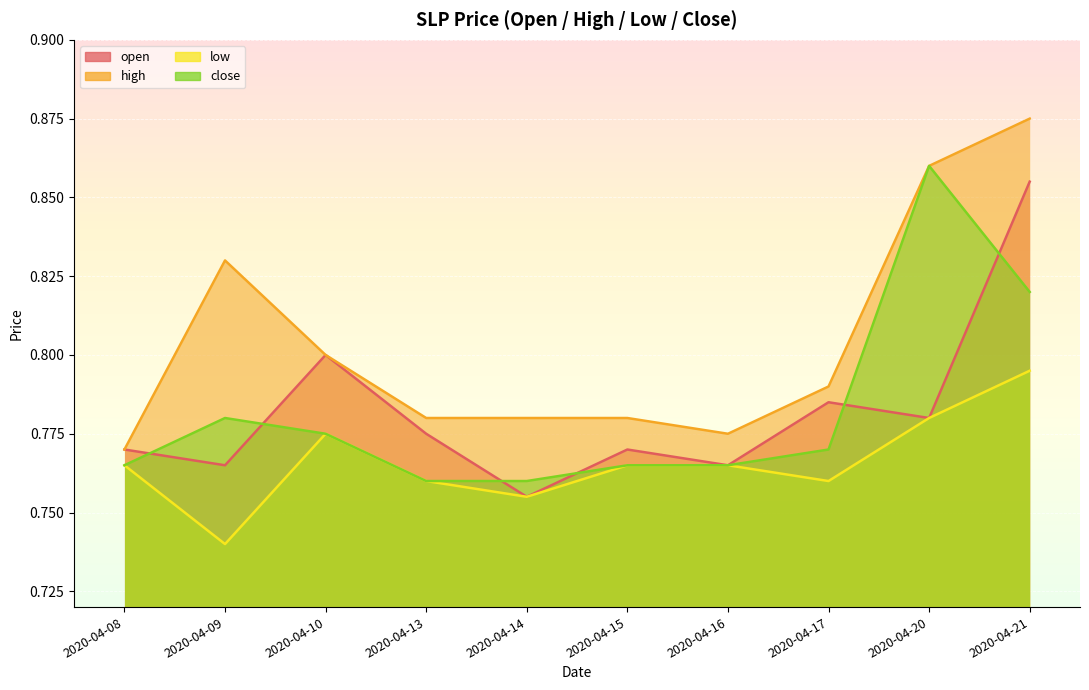

How many lines are shown in the chart?

4